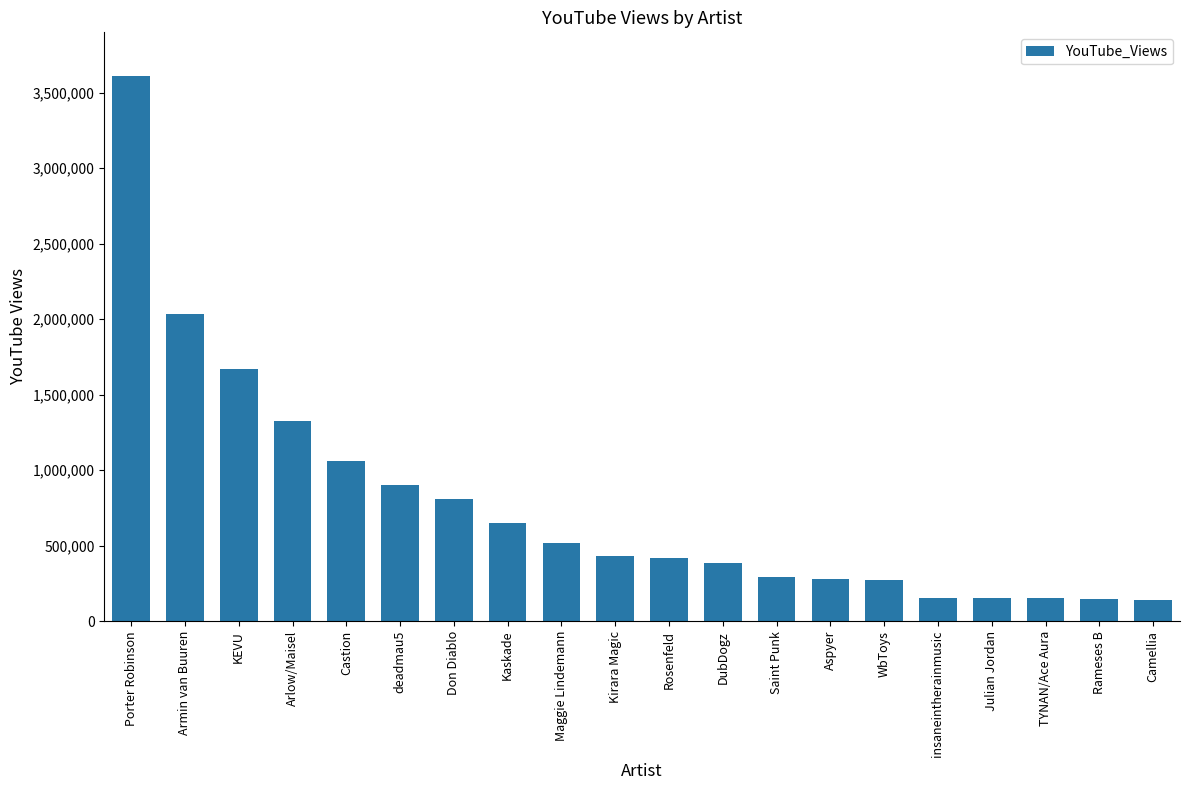

What is the change in value from Armin van Buuren to deadmau5?

-1134838